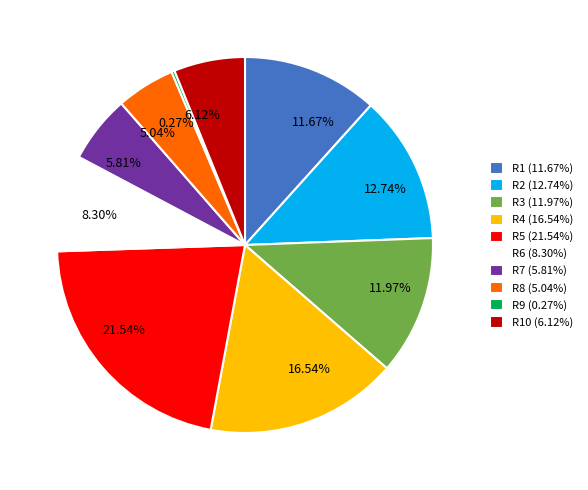

Between 6.12% and 12.74%, which is larger?

12.74%